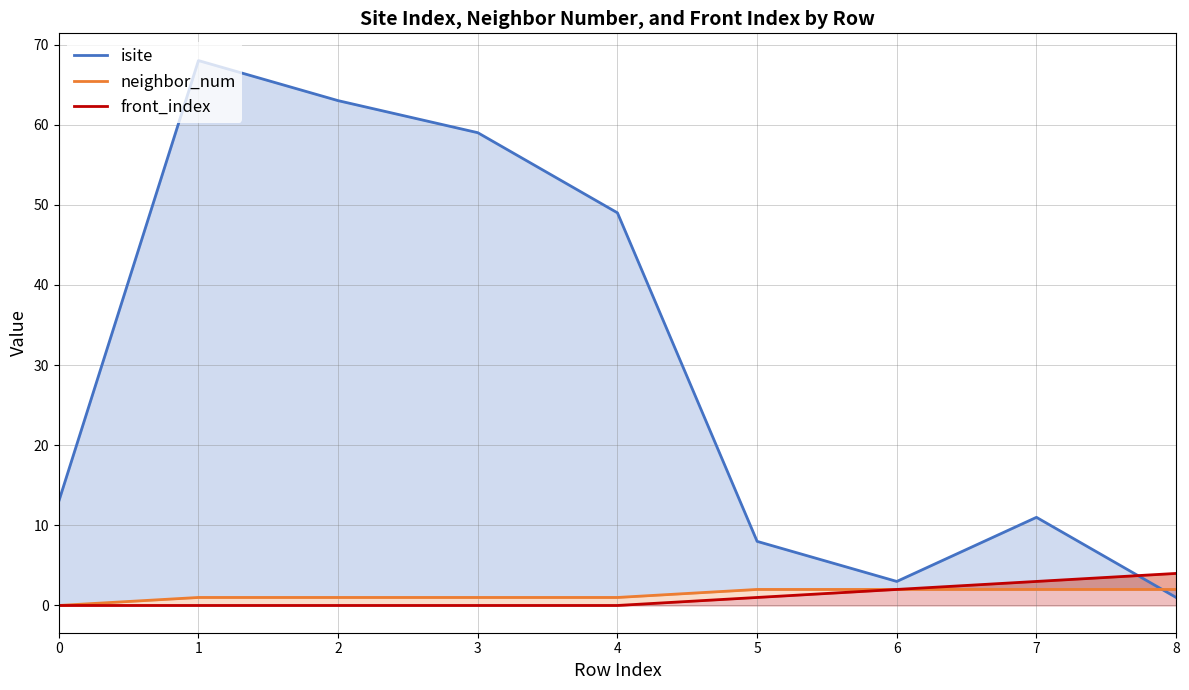

What is the difference between the highest and lowest values at 2?

63